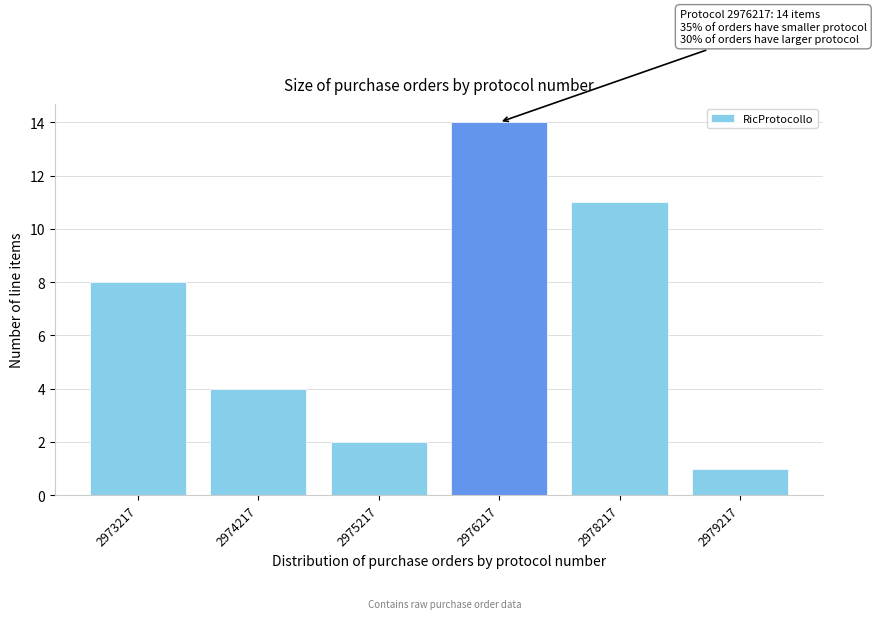

Reading right to left, list all the values displayed in this chart.

1	11	14	2	4	8